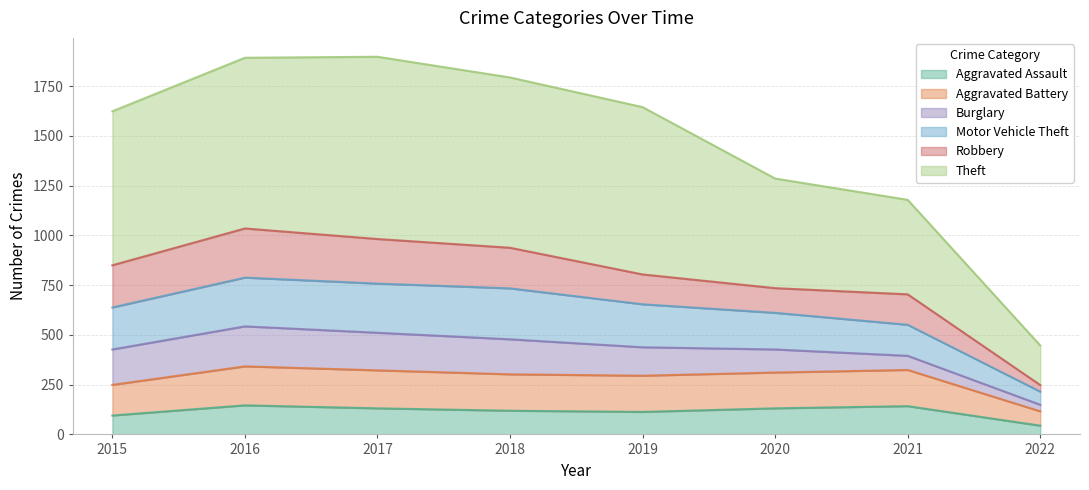

The Aggravated Assault series shows 44 at 2022. True or false?

True